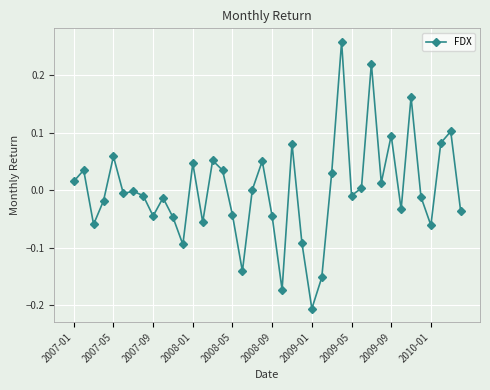

What is the difference between the maximum and minimum values?

0.5